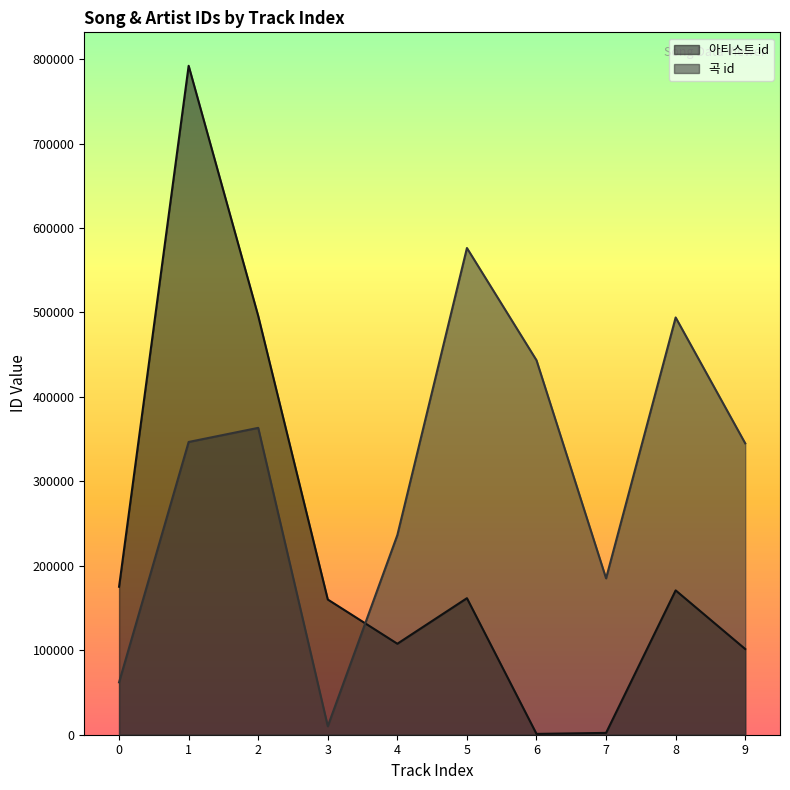

What is the value of the 아티스트 id point at the 6th from the left?

161654